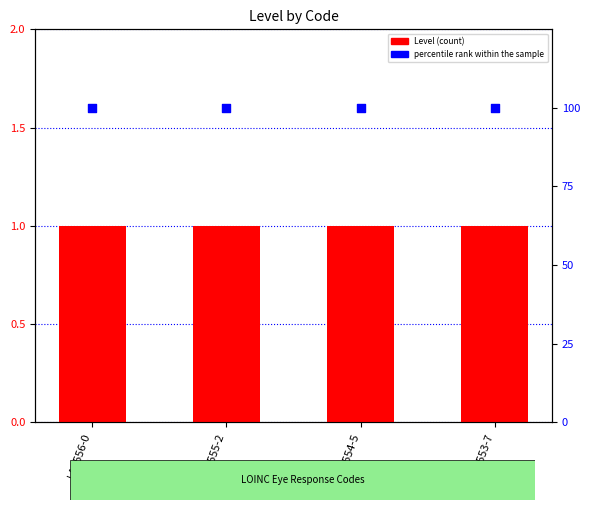

Which series reaches the maximum Y coordinate?

percentile rank within the sample